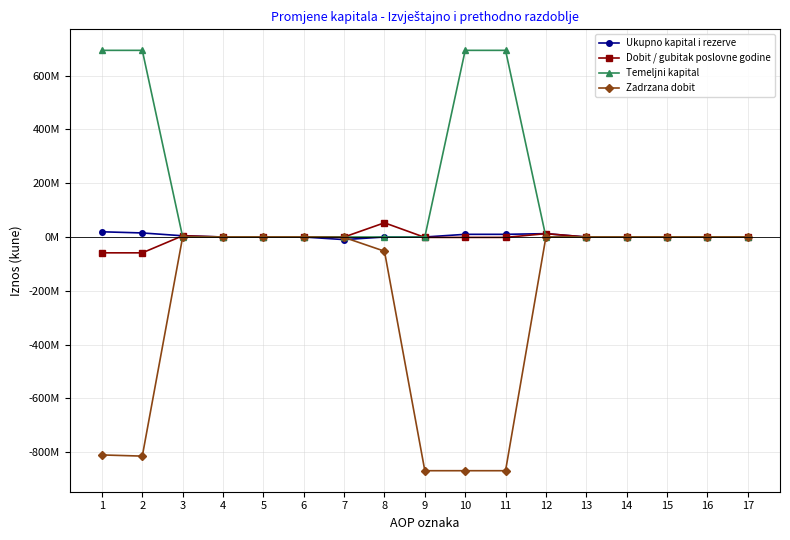

Does the chart have visible grid lines?

Yes